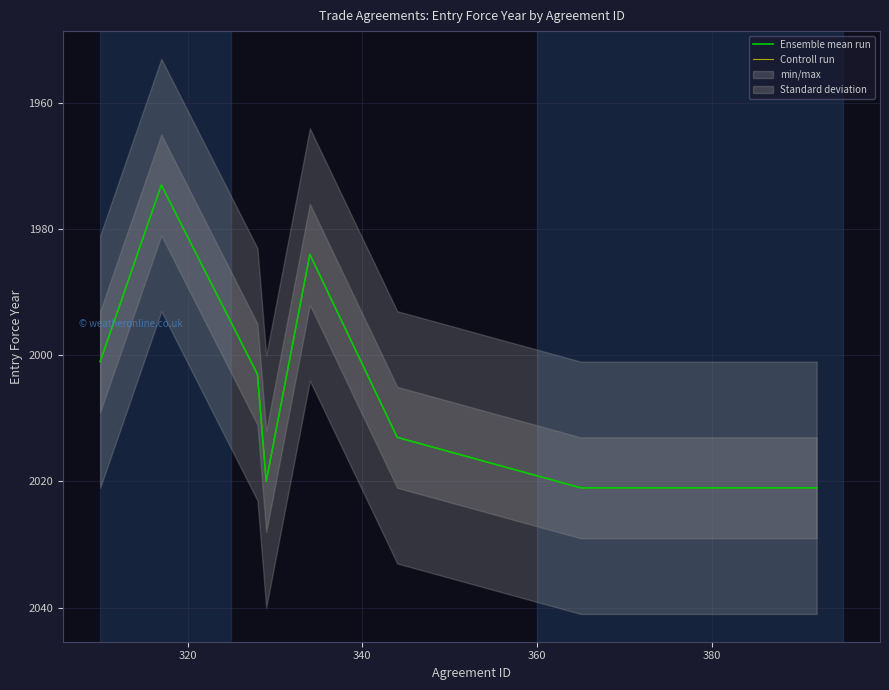

The Ensemble mean run series shows 1324 at 380. True or false?

False